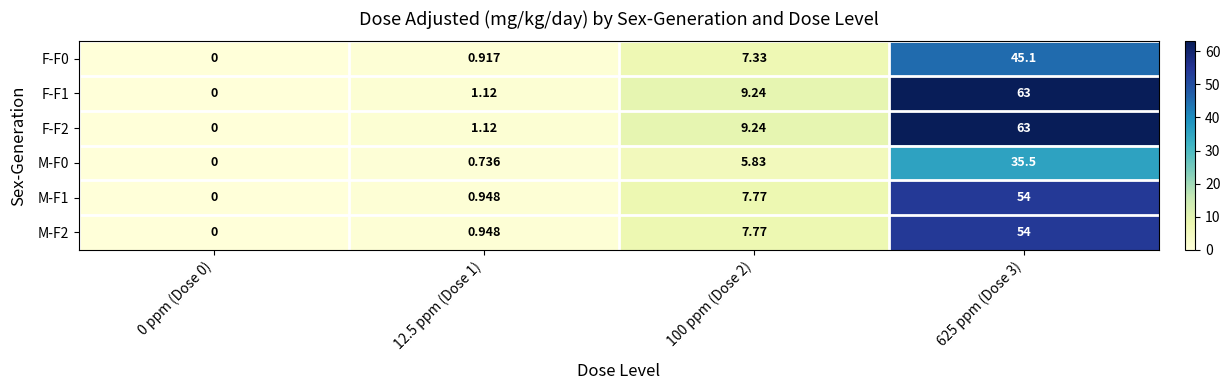

Is the value of M-F0 at 0 ppm (Dose 0) greater than the value of F-F0 at 12.5 ppm (Dose 1)?

No